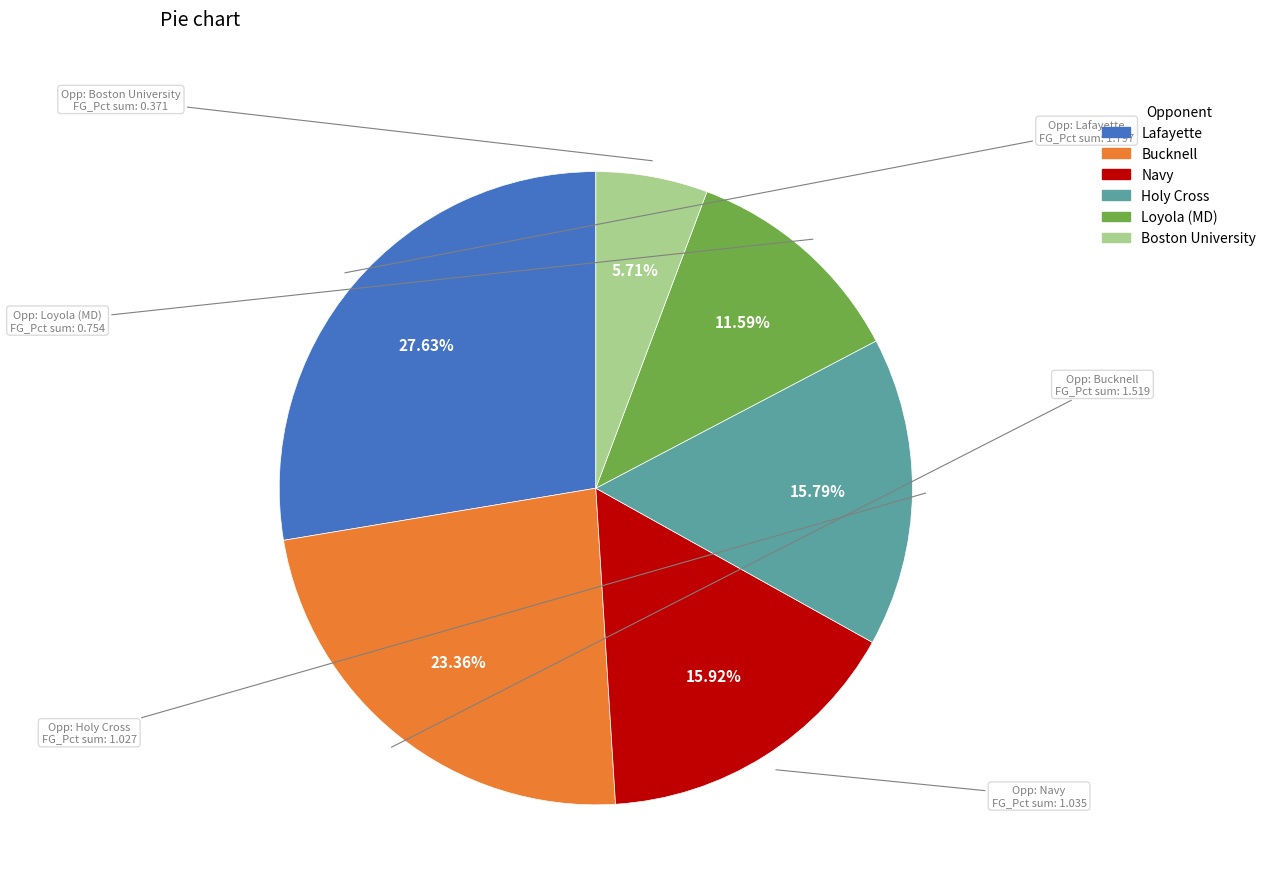

Which has a higher value, Lafayette or Loyola (MD)?

Lafayette